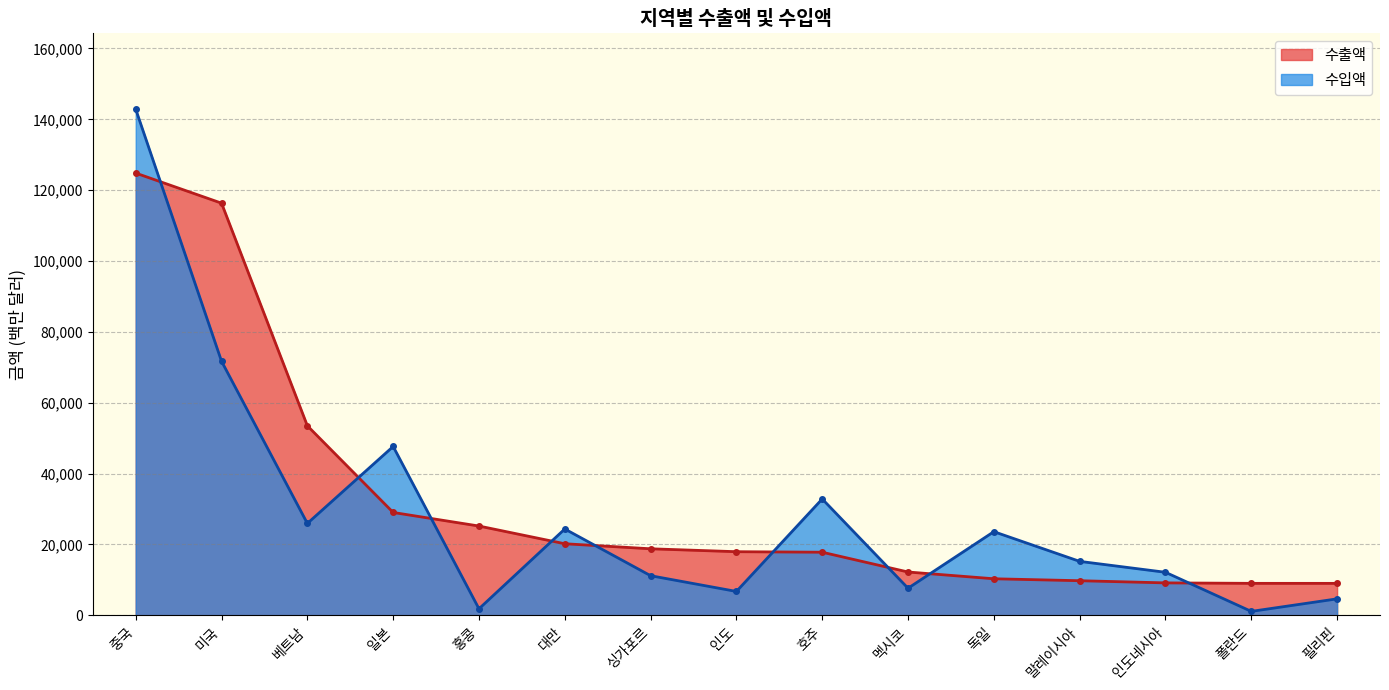

How many interior local valleys does the 수입액 series have?

5